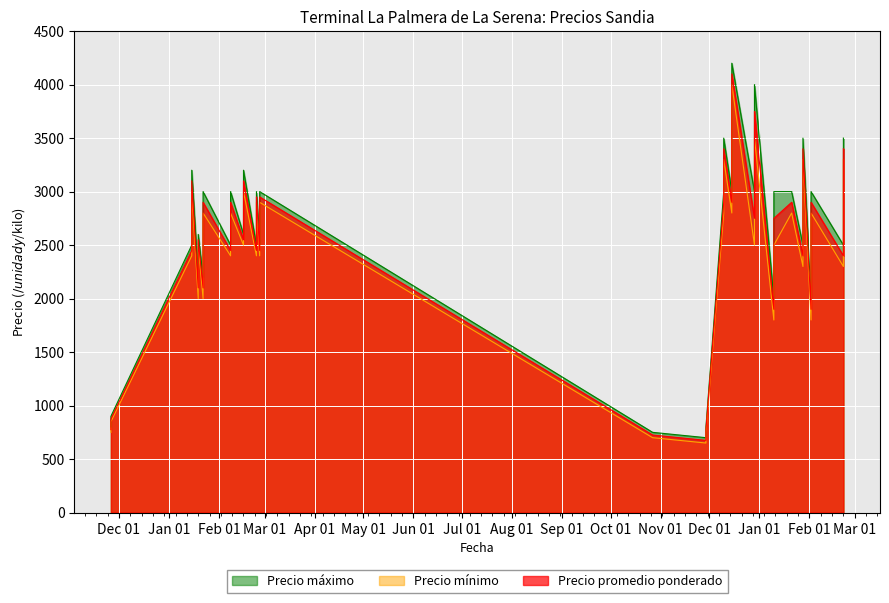

What is the sum of the Precio promedio ponderado values at 12 and 10?

5300